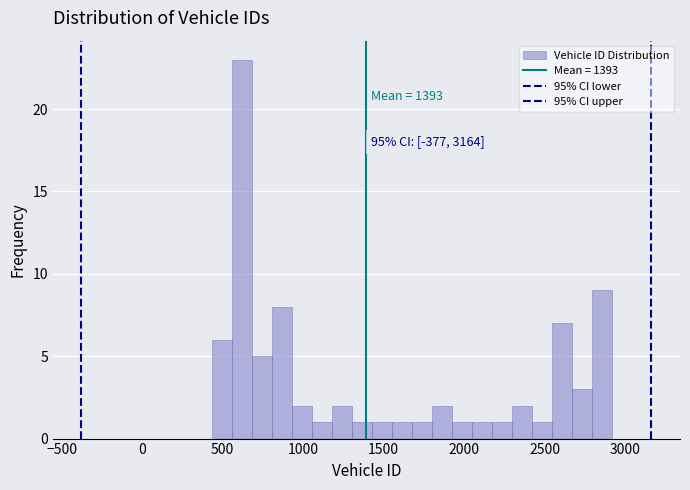

Around what value on the x-axis is the tallest bar? Give the approximate position of its centre, as read against the axis.

600